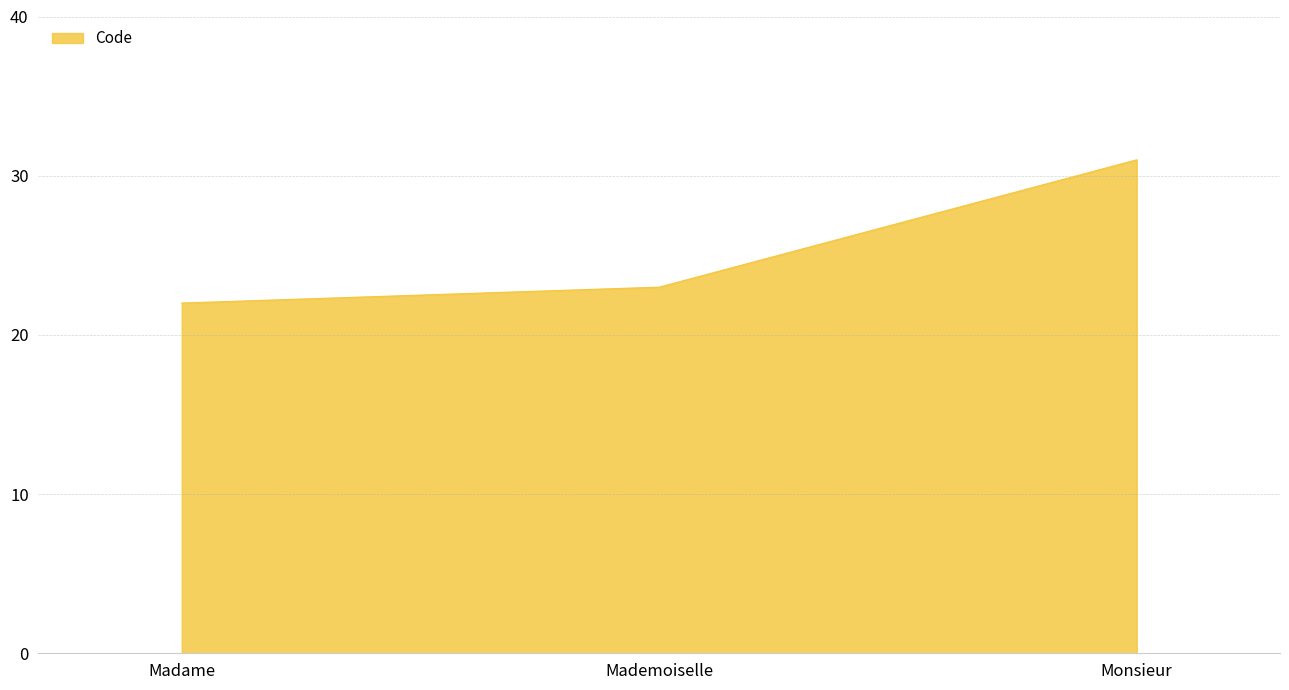

What is the change in value from Madame to Monsieur?

+9